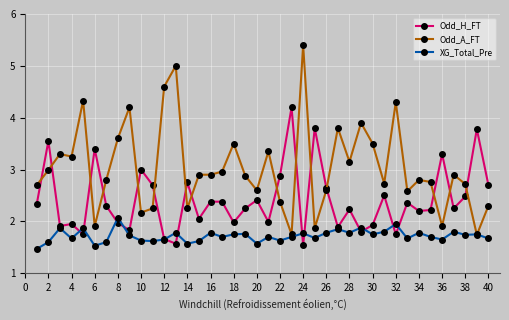

True or false: Odd_H_FT has more than 1 points higher than both neighbors.

True